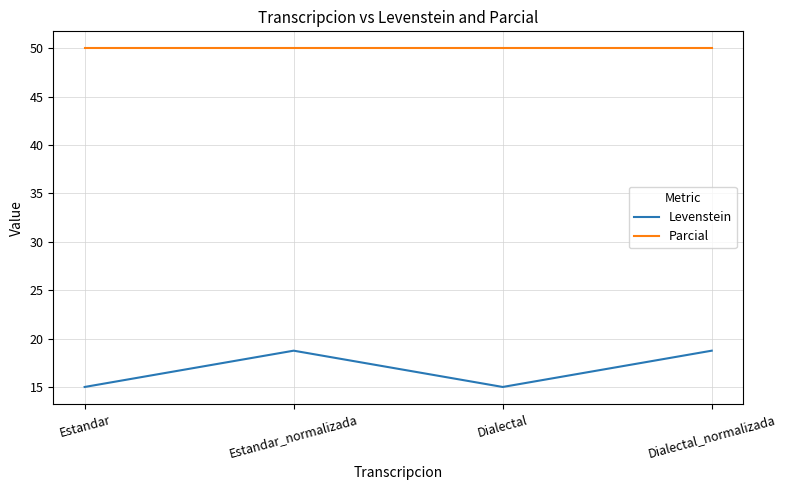

What value does the Levenstein series have at Estandar?

15.0